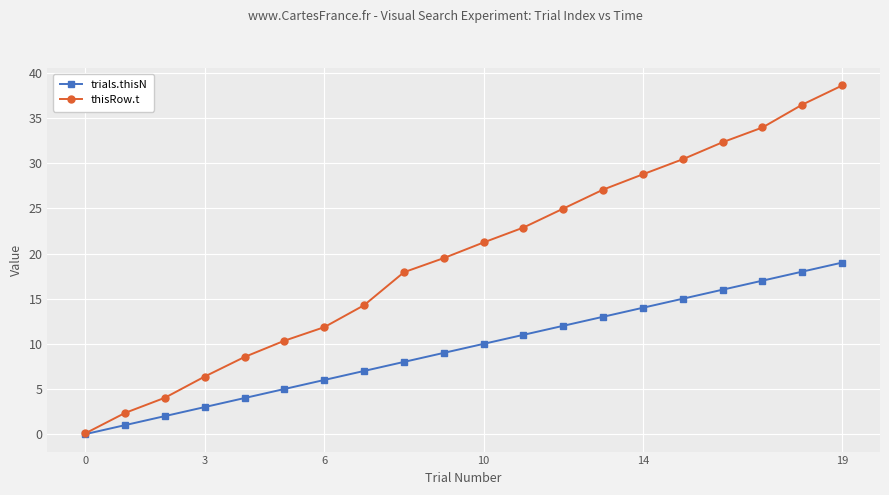

At how many categories does at least one series exceed 26?

7